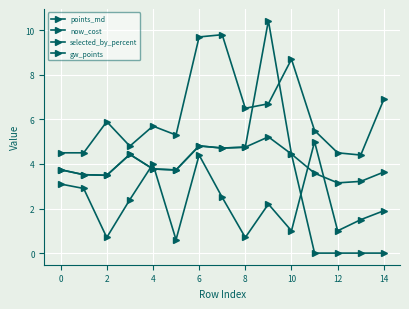

What is the difference between the second highest and minimum values in the selected_by_percent series?

3.8